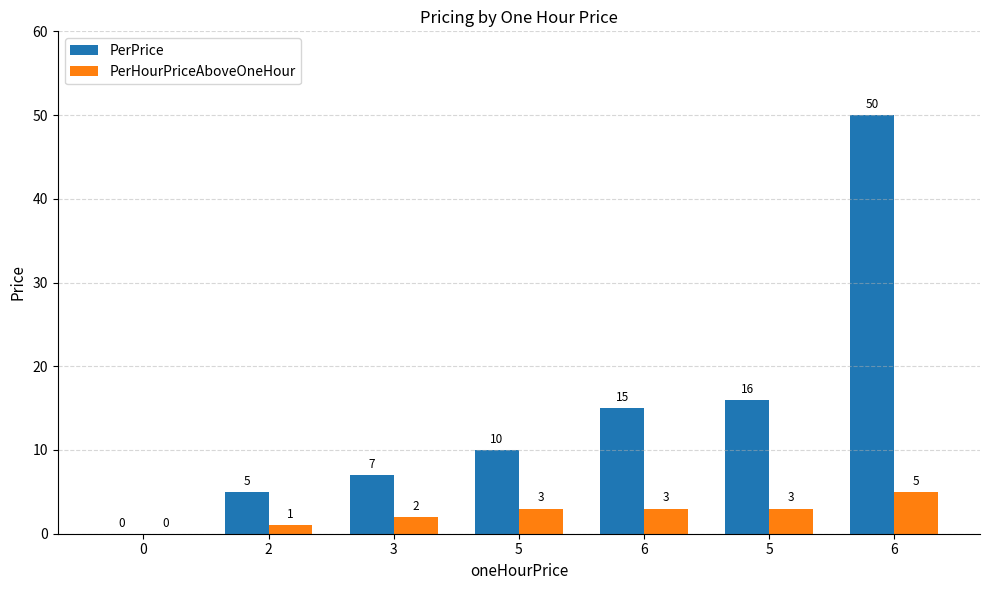

Between 3 and 6, which is larger?

6